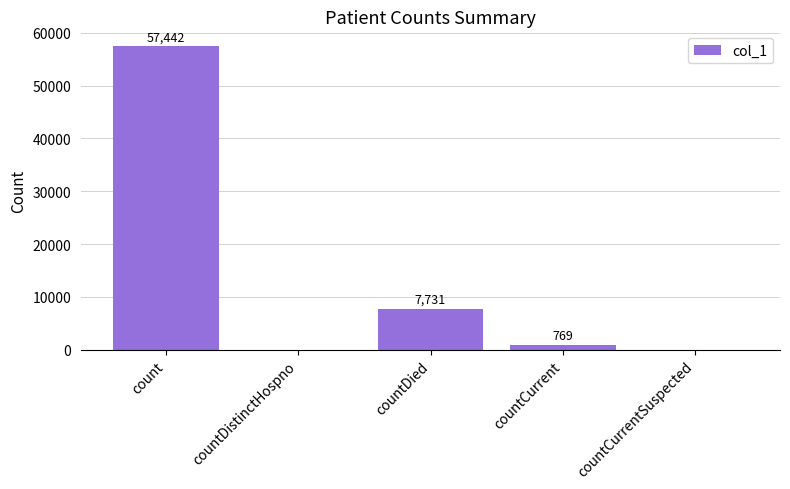

How many categories are shown in the chart?

5